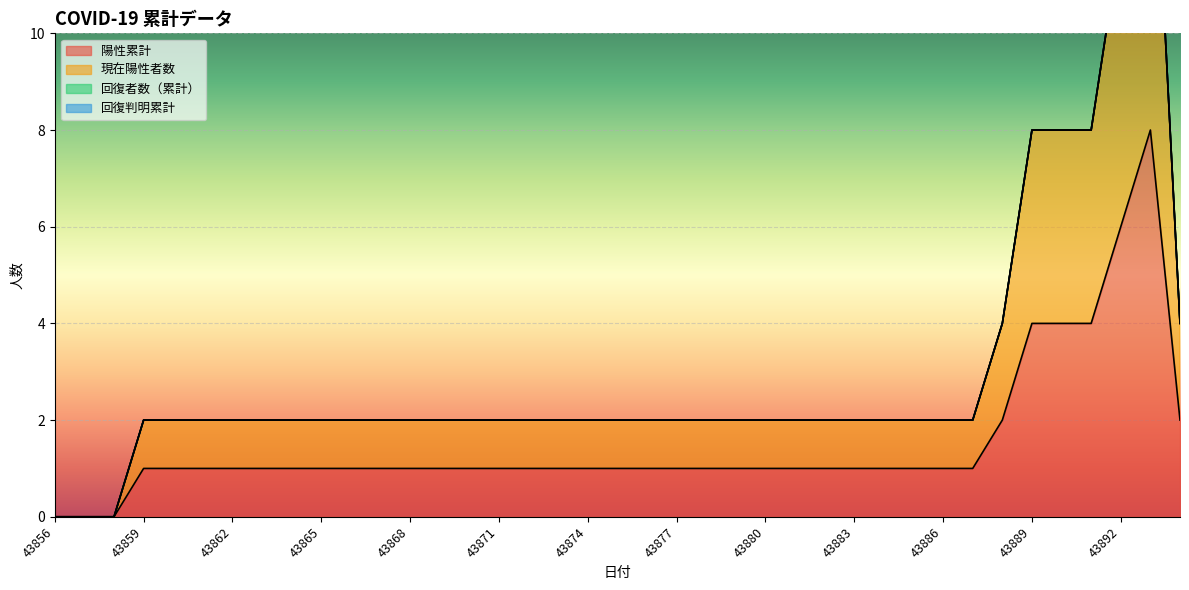

Is the value of 現在陽性者数 at 43880 greater than the value of 陽性累計 at 43886?

Yes